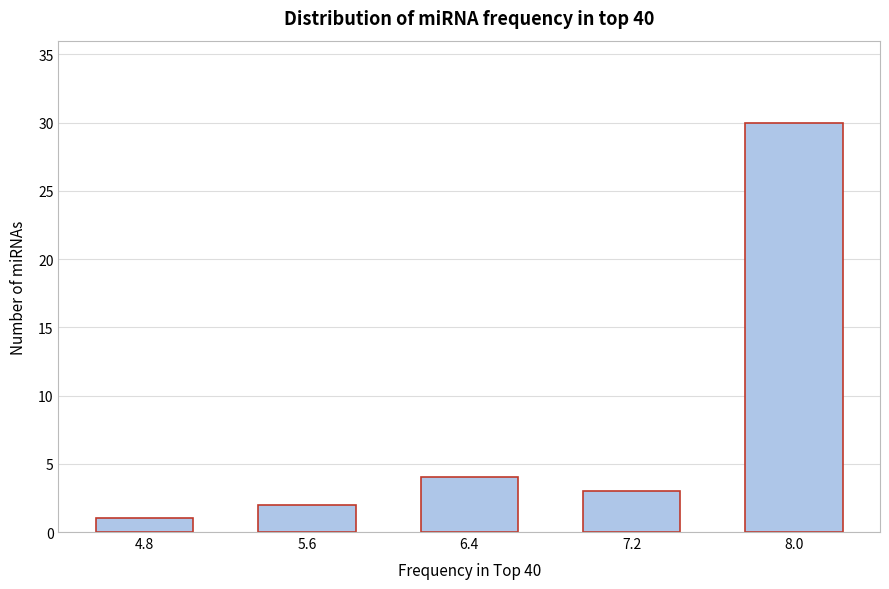

Reading left to right, what are all the values shown in this chart?

1	2	4	3	30